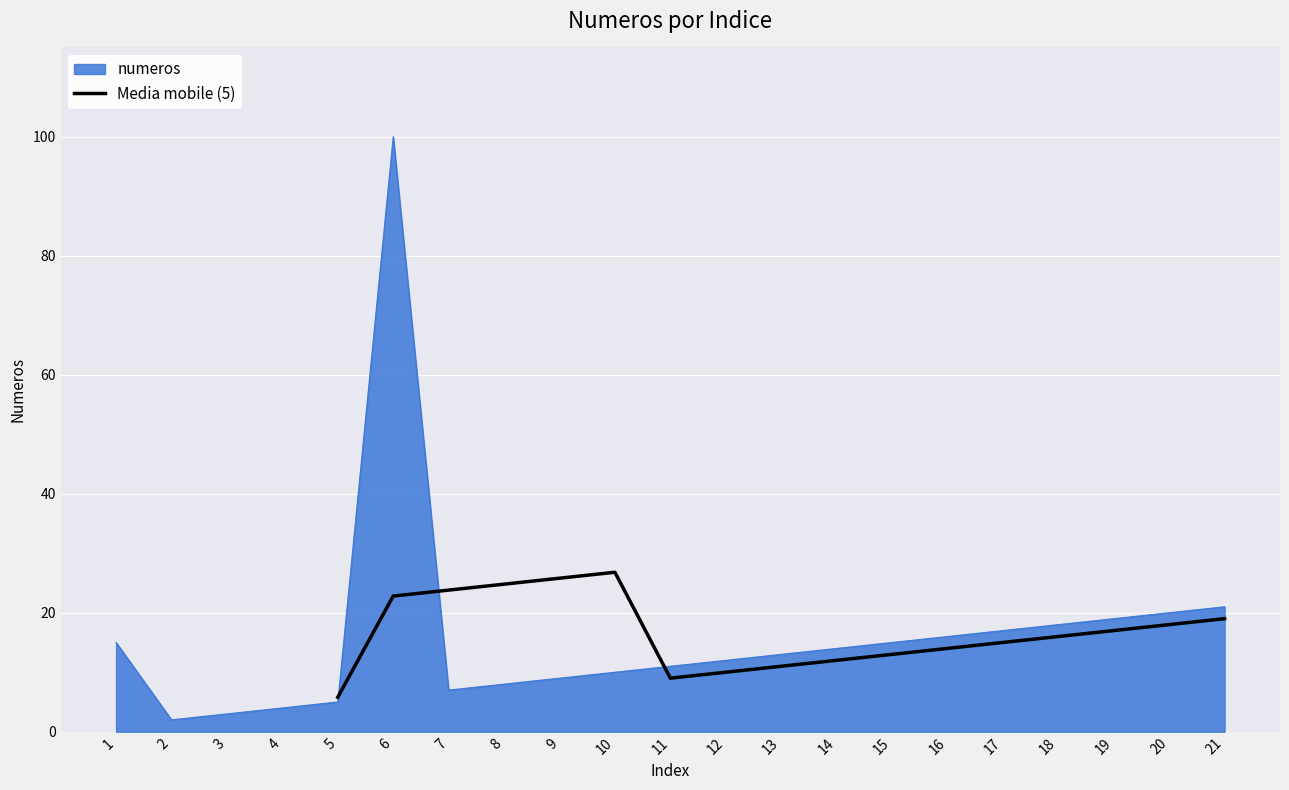

The Media mobile (5) series shows 15.8 at 11. True or false?

False